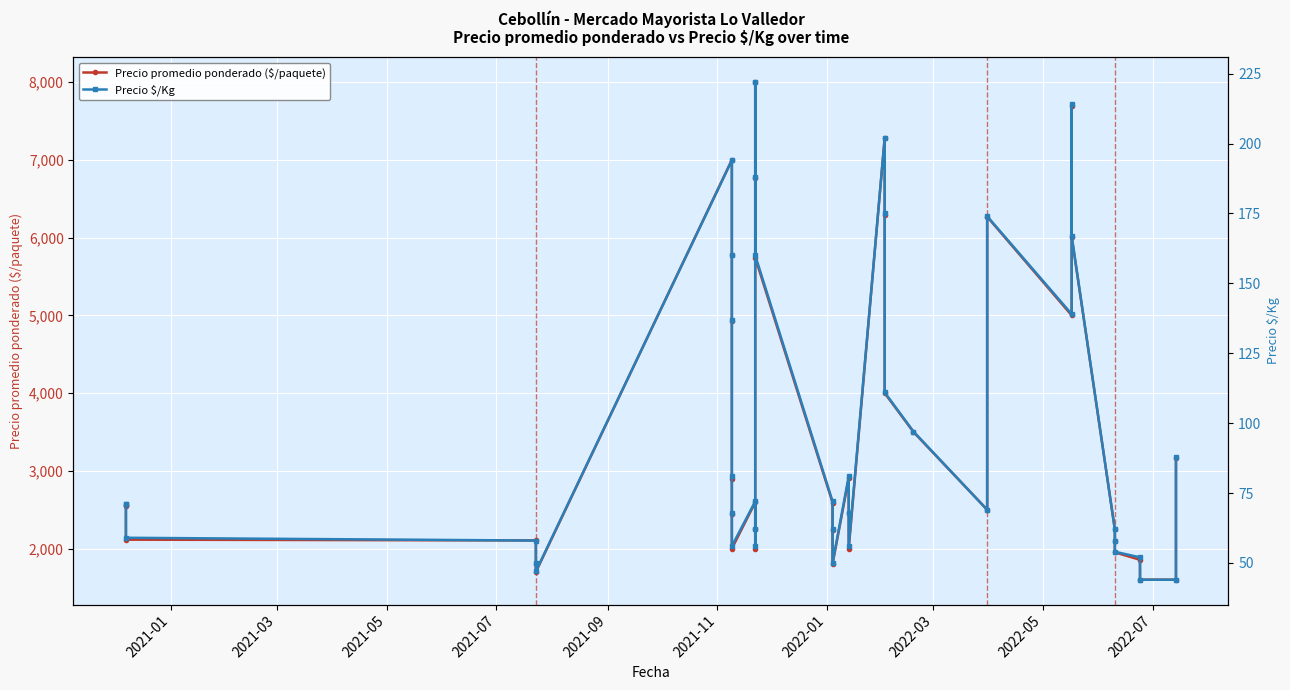

The Precio \$/Kg series shows 137 at 2022-05. True or false?

True